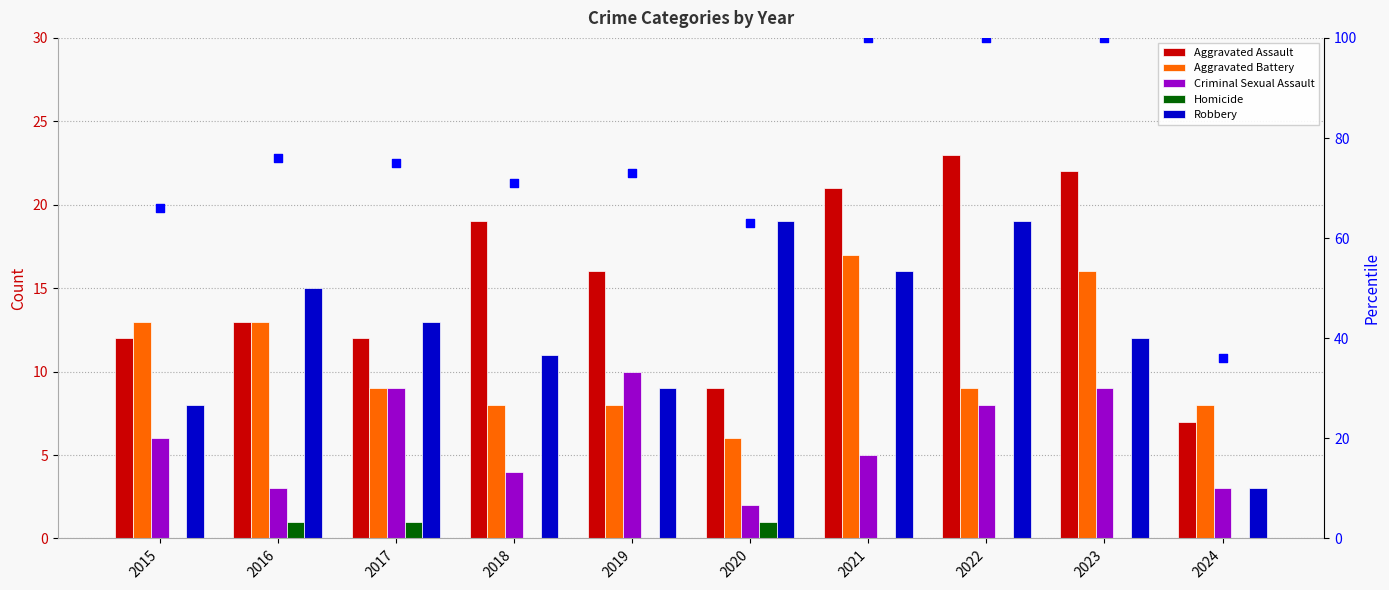

At which category is the sum across all series the highest?

2021